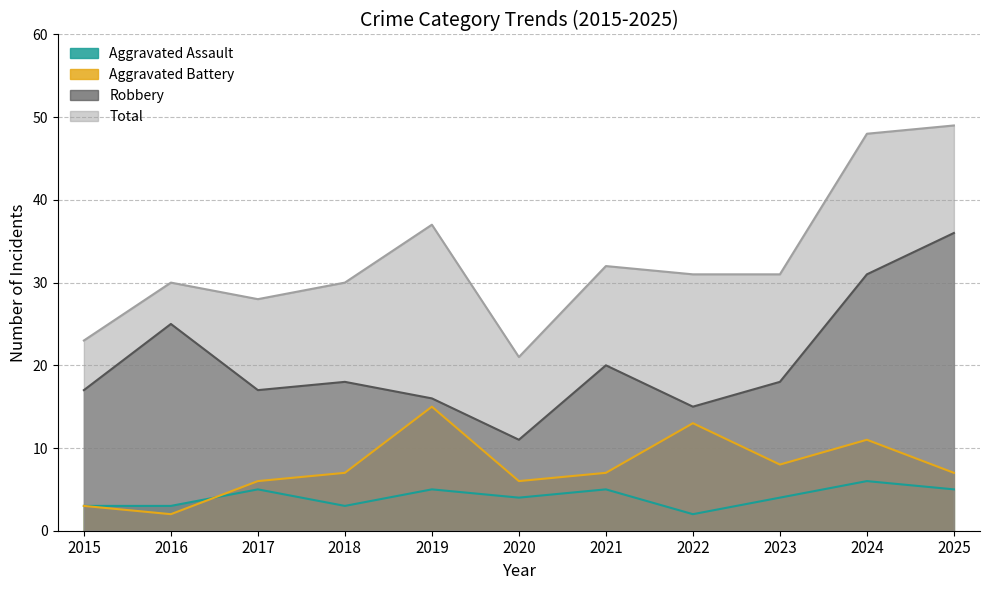

At which category is the sum across all series the highest?

2025